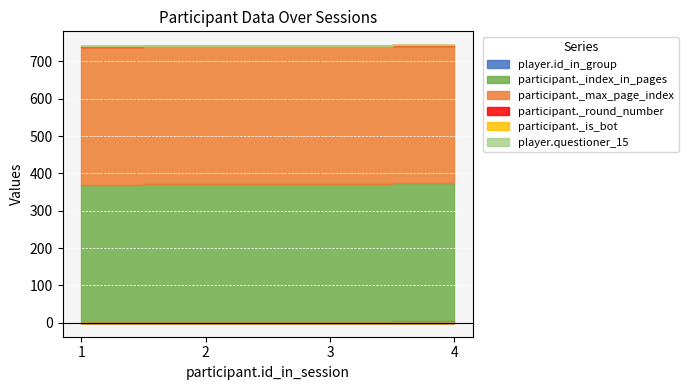

Which has a higher value, 1 or 4?

4